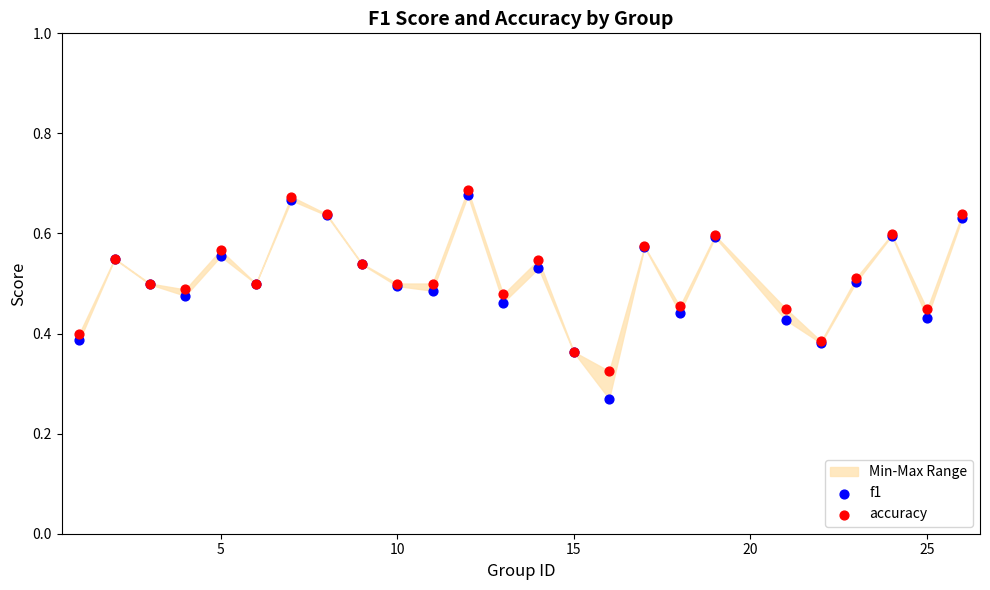

Which series has the largest Y range (max minus min)?

f1